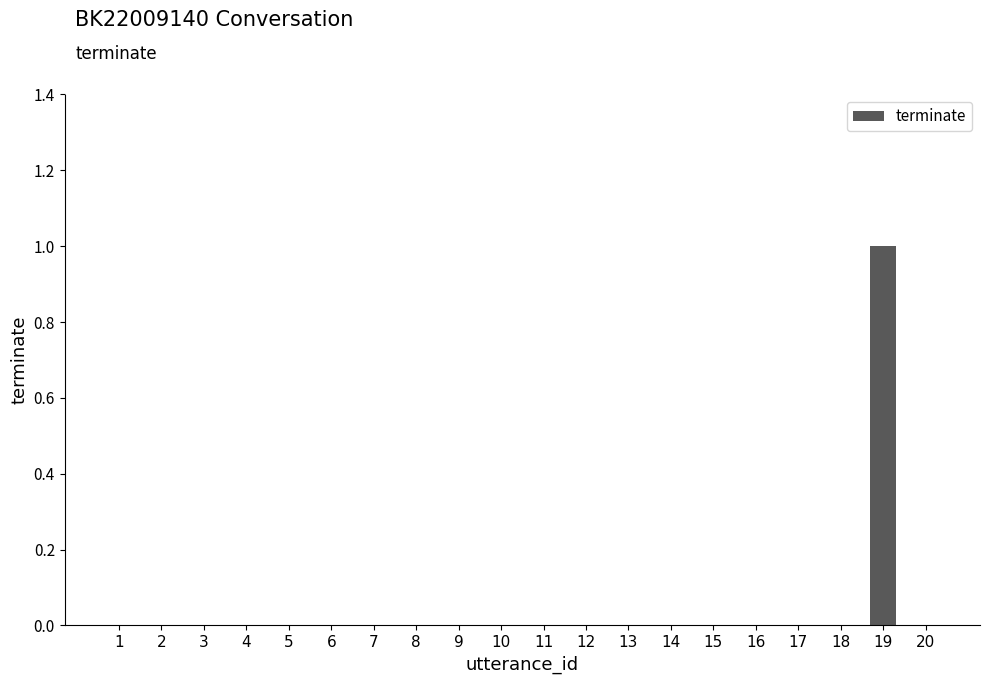

Reading left to right, list all the values displayed in this chart.

1=0	2=0	3=0	4=0	5=0	6=0	7=0	8=0	9=0	10=0	11=0	12=0	13=0	14=0	15=0	16=0	17=0	18=0	19=1	20=0